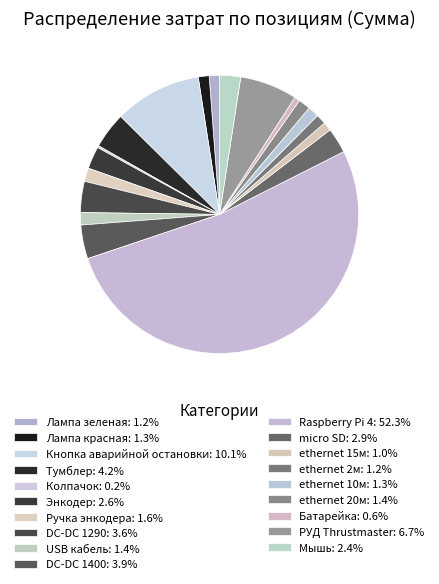

To the nearest percent, what is the average slice percentage?

5%